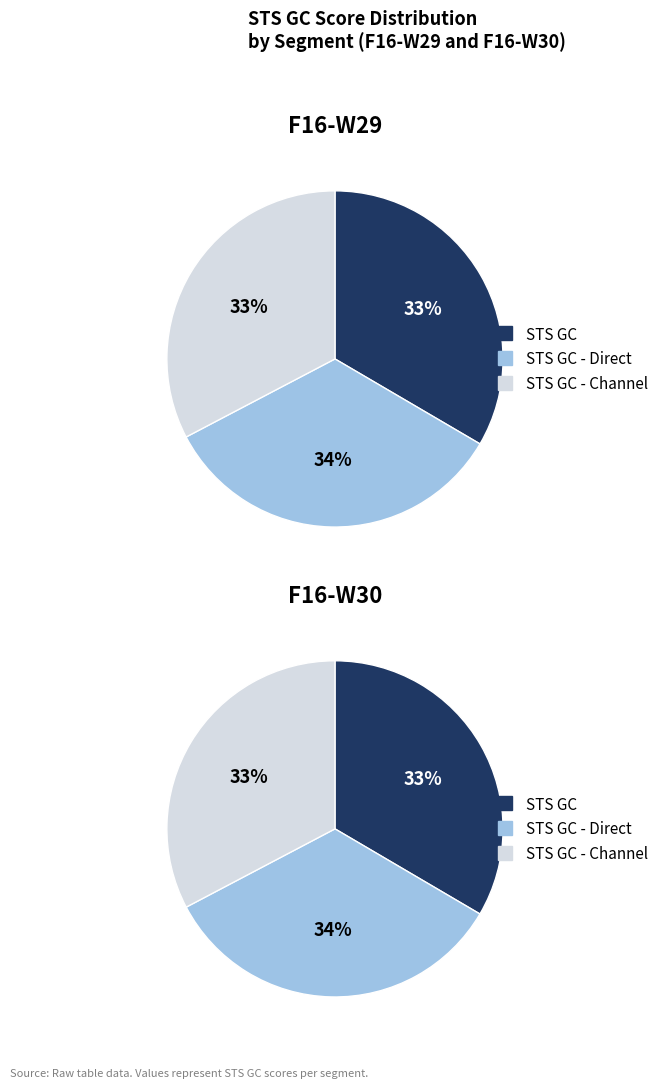

To the nearest percent, what is the average slice percentage?

33%